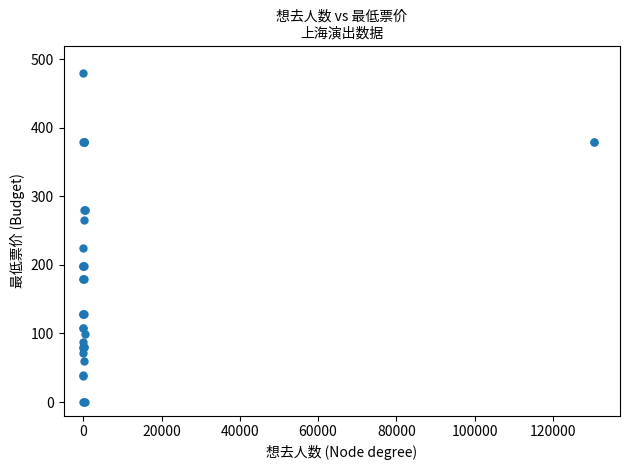

What Y value in the scatter plot is closest to 240?

224